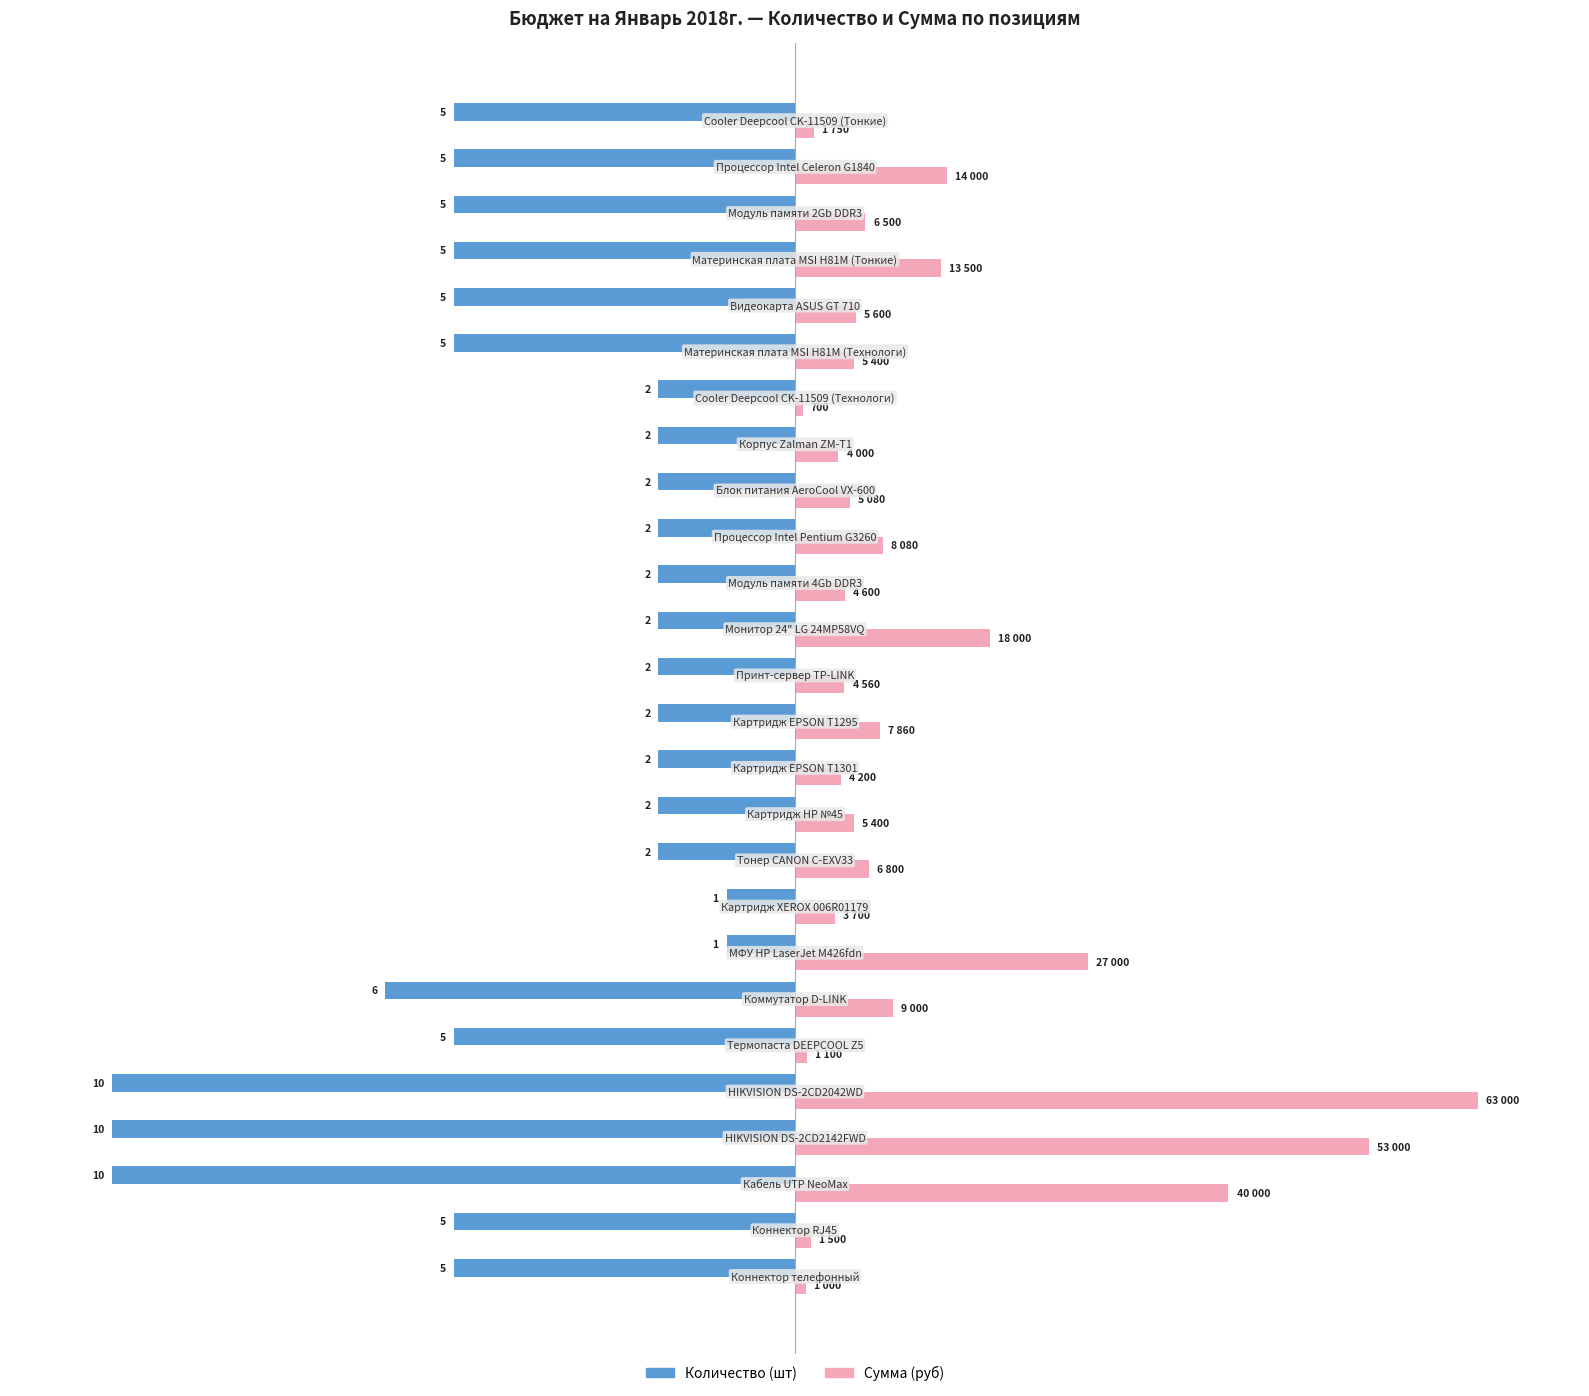

What are all the series names shown in the legend?

Количество (шт), Сумма (руб)